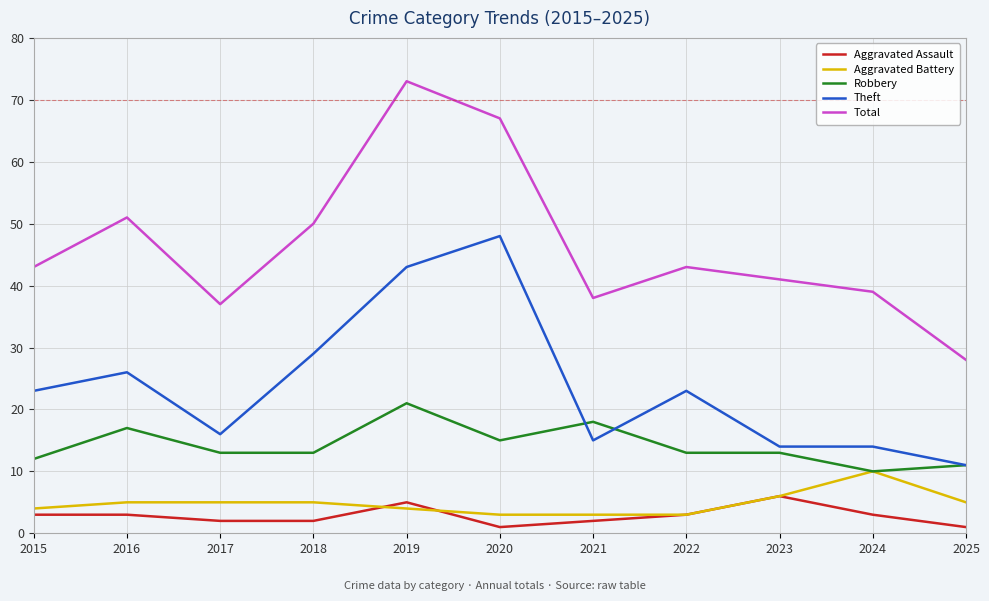

What is the greatest value displayed?

73